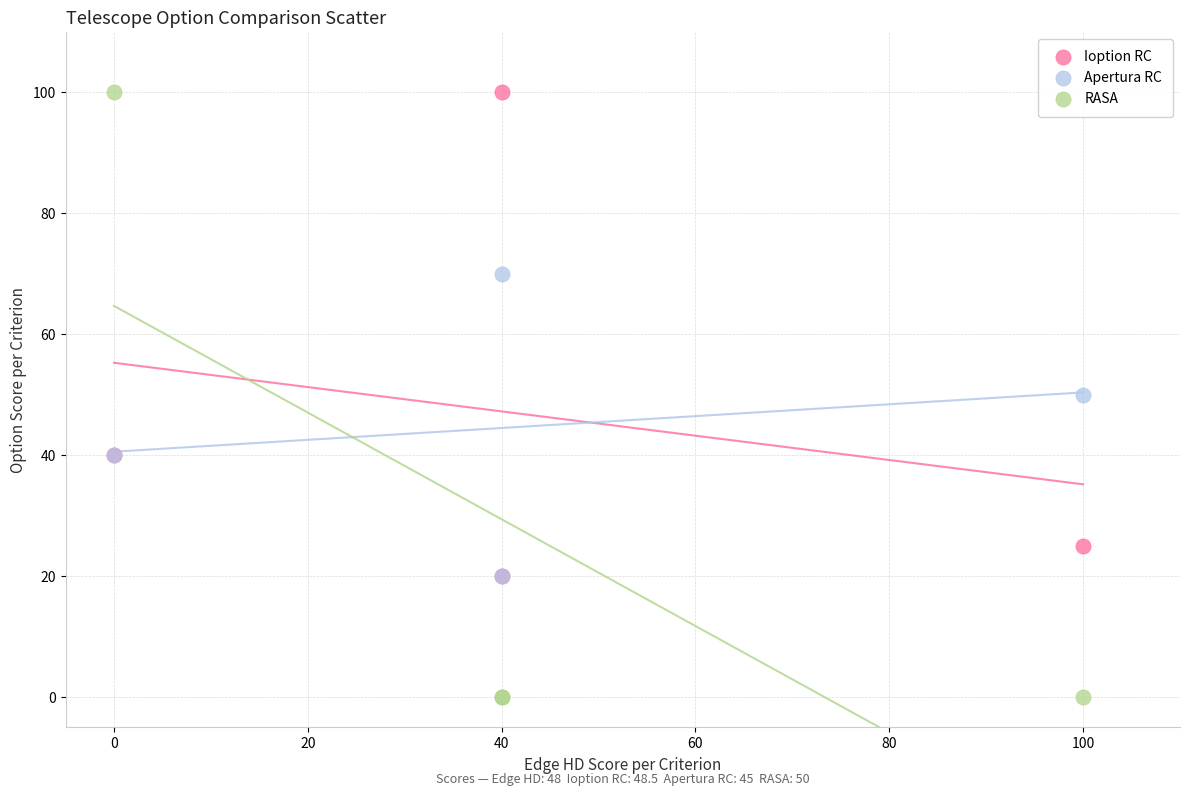

What are all the series names shown in the legend?

Ioption RC, Apertura RC, RASA